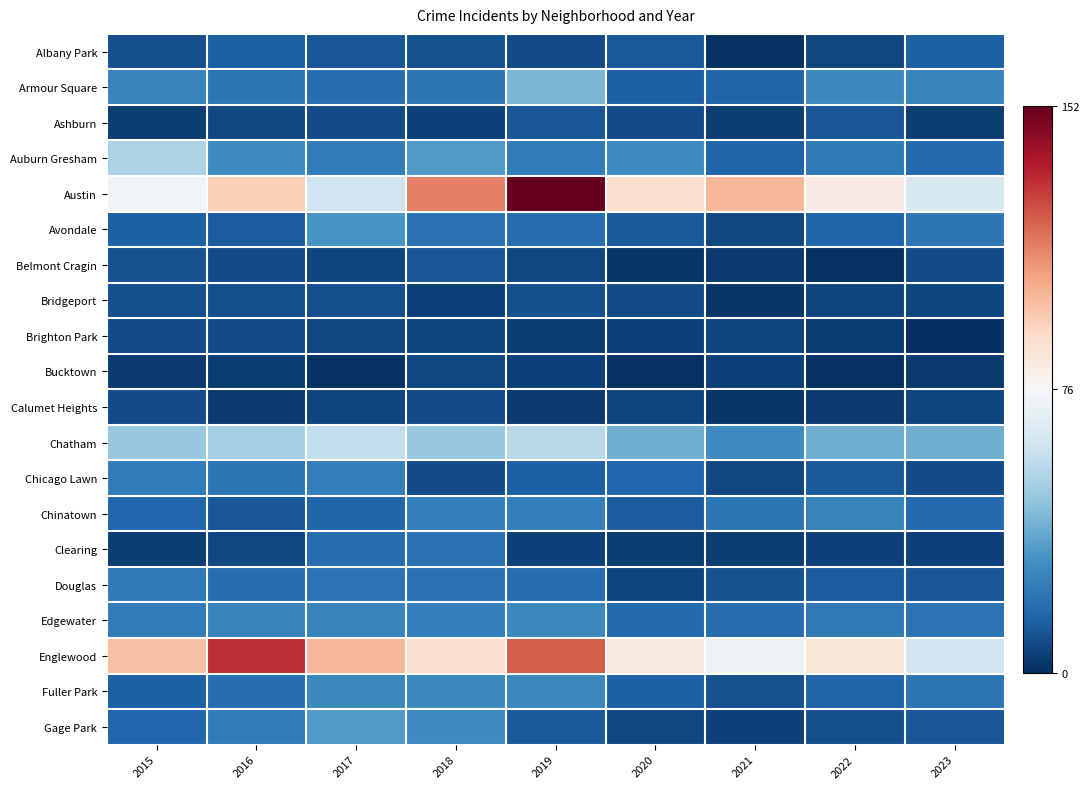

Reading left to right, transcribe all the data shown in this chart.

Albany Park: 2015=9	2016=14	2017=11	2018=10	2019=8	2020=12	2021=1	2022=7	2023=14
Armour Square: 2015=26	2016=21	2017=18	2018=21	2019=41	2020=14	2021=15	2022=27	2023=26
Ashburn: 2015=4	2016=7	2017=8	2018=5	2019=11	2020=8	2021=4	2022=11	2023=4
Auburn Gresham: 2015=52	2016=28	2017=23	2018=33	2019=23	2020=28	2021=15	2022=22	2023=17
Austin: 2015=74	2016=94	2017=61	2018=114	2019=152	2020=88	2021=101	2022=82	2023=64
Avondale: 2015=14	2016=13	2017=31	2018=19	2019=18	2020=12	2021=7	2022=15	2023=21
Belmont Cragin: 2015=10	2016=8	2017=6	2018=11	2019=7	2020=2	2021=3	2022=1	2023=8
Bridgeport: 2015=9	2016=9	2017=9	2018=5	2019=9	2020=8	2021=2	2022=6	2023=6
Brighton Park: 2015=8	2016=8	2017=7	2018=6	2019=4	2020=5	2021=6	2022=4	2023=0
Bucktown: 2015=3	2016=4	2017=1	2018=7	2019=5	2020=1	2021=5	2022=1	2023=3
Calumet Heights: 2015=8	2016=3	2017=6	2018=8	2019=3	2020=6	2021=2	2022=3	2023=6
Chatham: 2015=47	2016=51	2017=57	2018=47	2019=55	2020=39	2021=28	2022=39	2023=39
Chicago Lawn: 2015=23	2016=21	2017=24	2018=8	2019=14	2020=16	2021=7	2022=12	2023=8
Chinatown: 2015=16	2016=11	2017=15	2018=24	2019=24	2020=13	2021=21	2022=25	2023=17
Clearing: 2015=4	2016=7	2017=18	2018=19	2019=5	2020=4	2021=4	2022=5	2023=5
Douglas: 2015=22	2016=18	2017=20	2018=19	2019=18	2020=6	2021=10	2022=13	2023=11
Edgewater: 2015=23	2016=25	2017=26	2018=24	2019=27	2020=17	2021=18	2022=22	2023=20
Englewood: 2015=98	2016=132	2017=101	2018=89	2019=122	2020=83	2021=72	2022=85	2023=61
Fuller Park: 2015=14	2016=18	2017=27	2018=27	2019=27	2020=14	2021=10	2022=15	2023=21
Gage Park: 2015=16	2016=23	2017=33	2018=28	2019=12	2020=7	2021=5	2022=9	2023=11